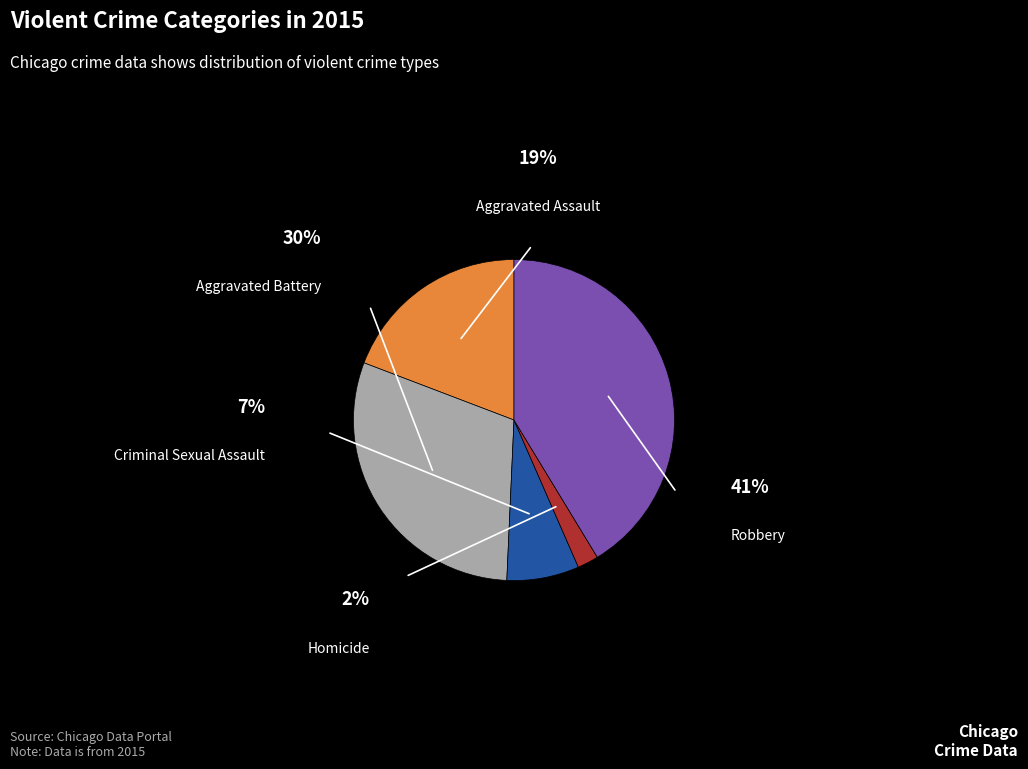

Is there a majority slice in this chart?

No